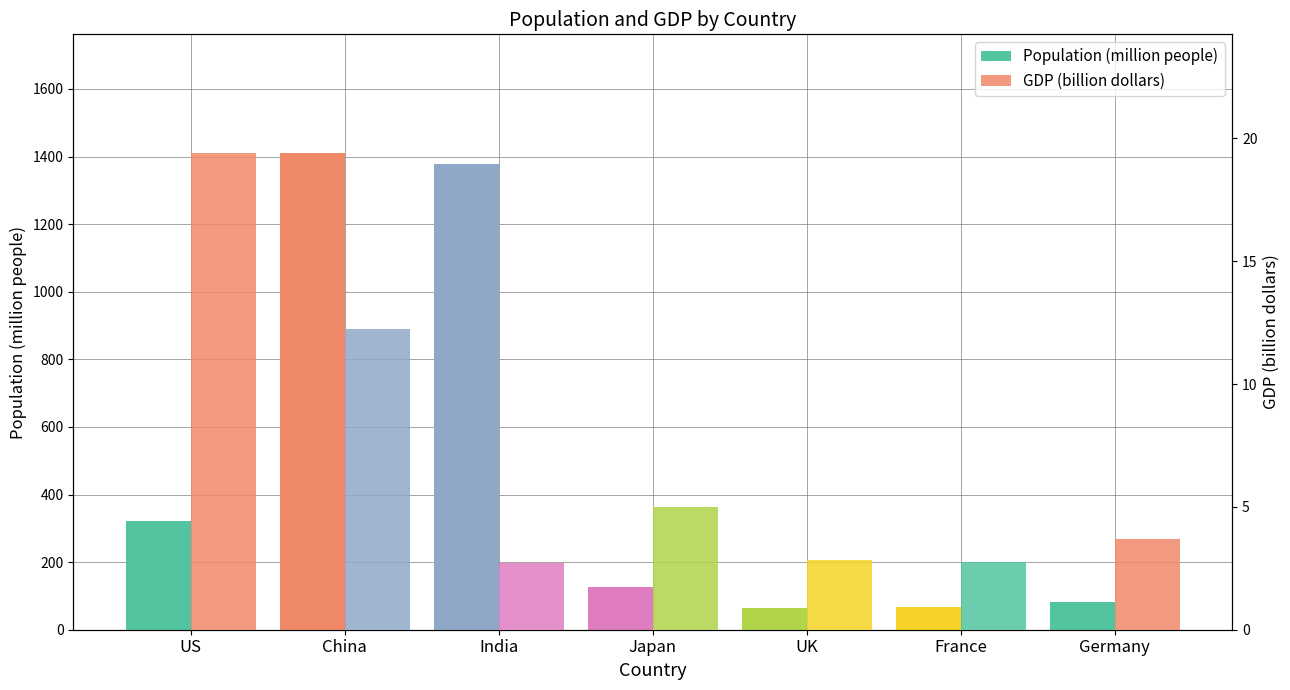

Which series has the widest spread of values?

Population (million people)